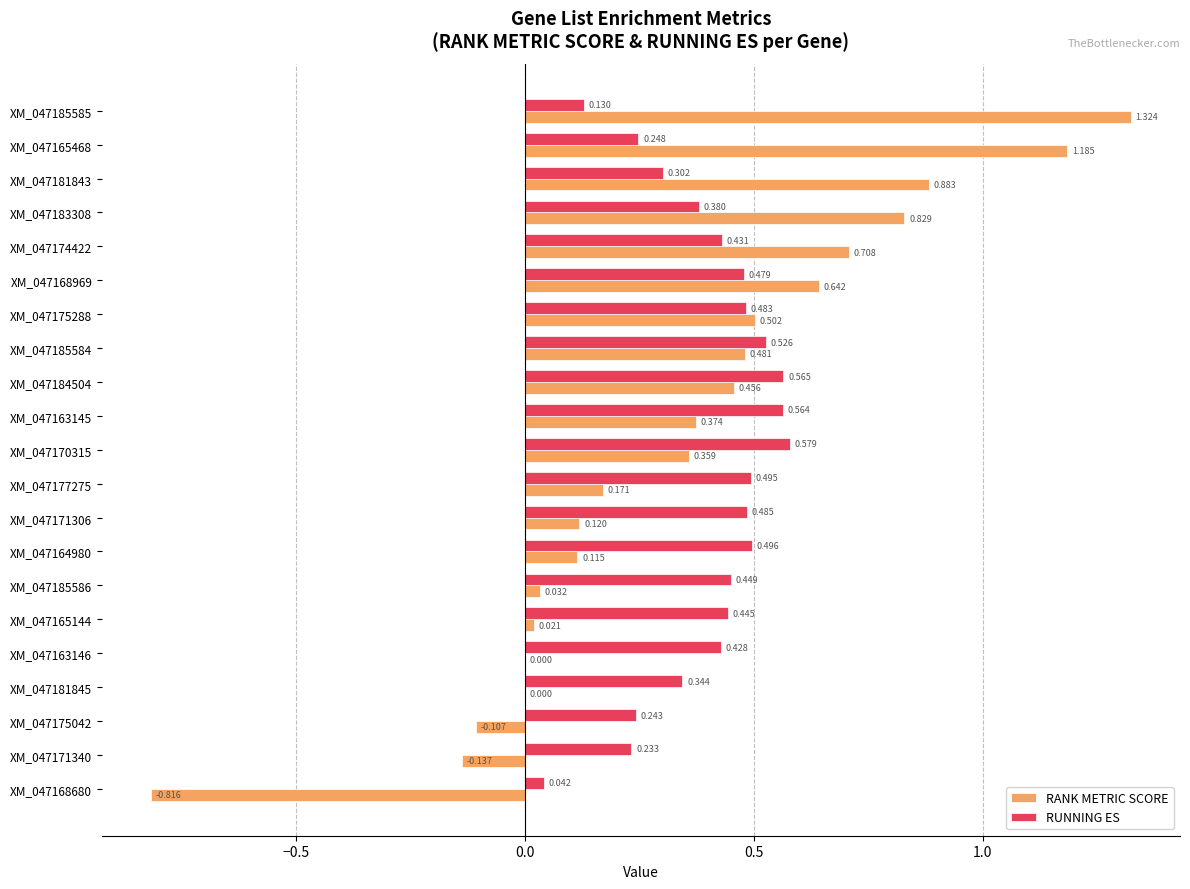

Count the number of data series in this chart.

2